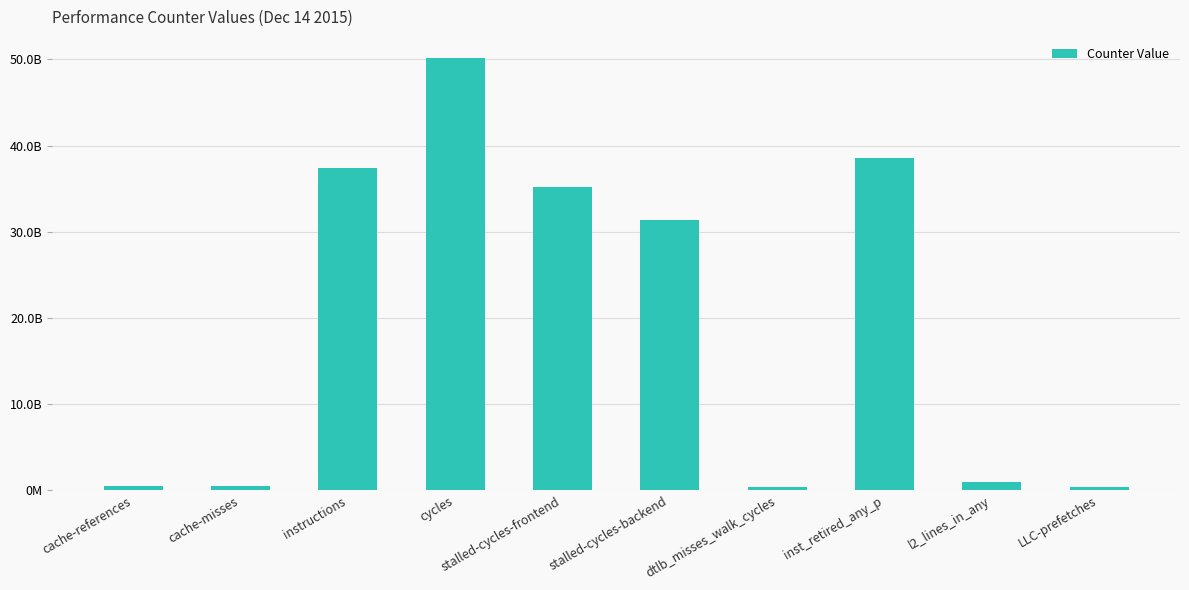

What is the difference between the maximum and minimum values?

49693540533